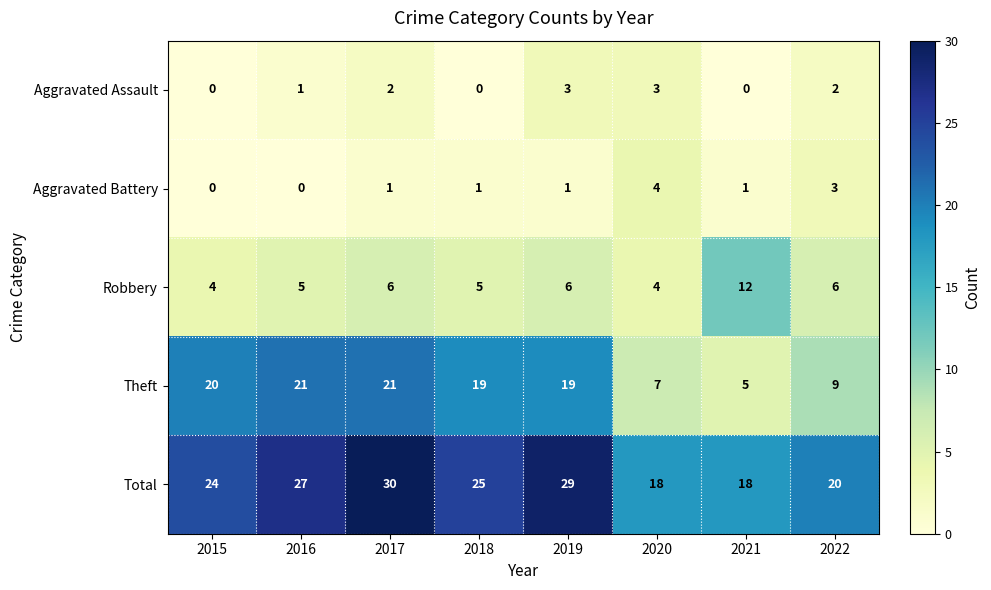

What is the maximum value for Robbery?

12